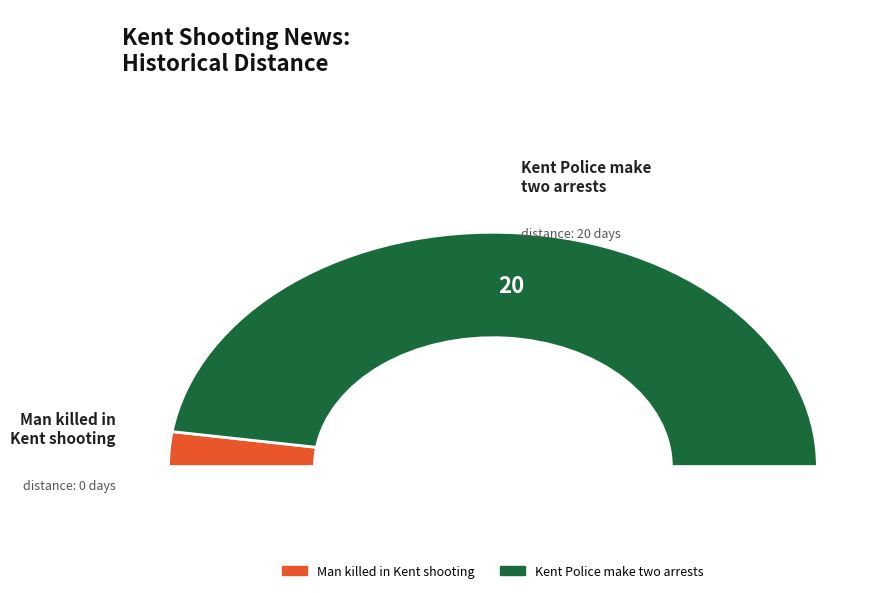

True or false: Man killed in Kent shooting accounts for 0% of the total.

True